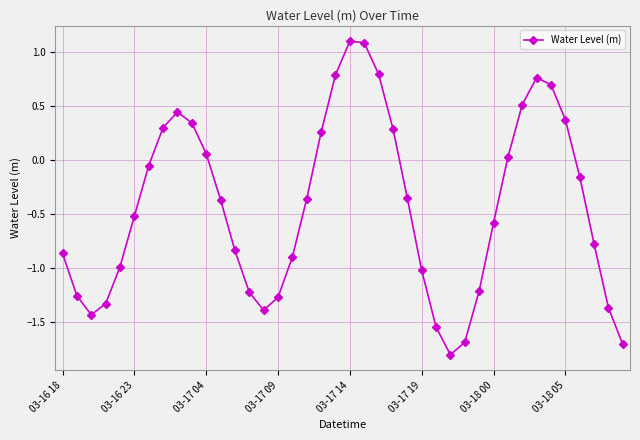

What is the difference between the second highest and second lowest values?

2.8